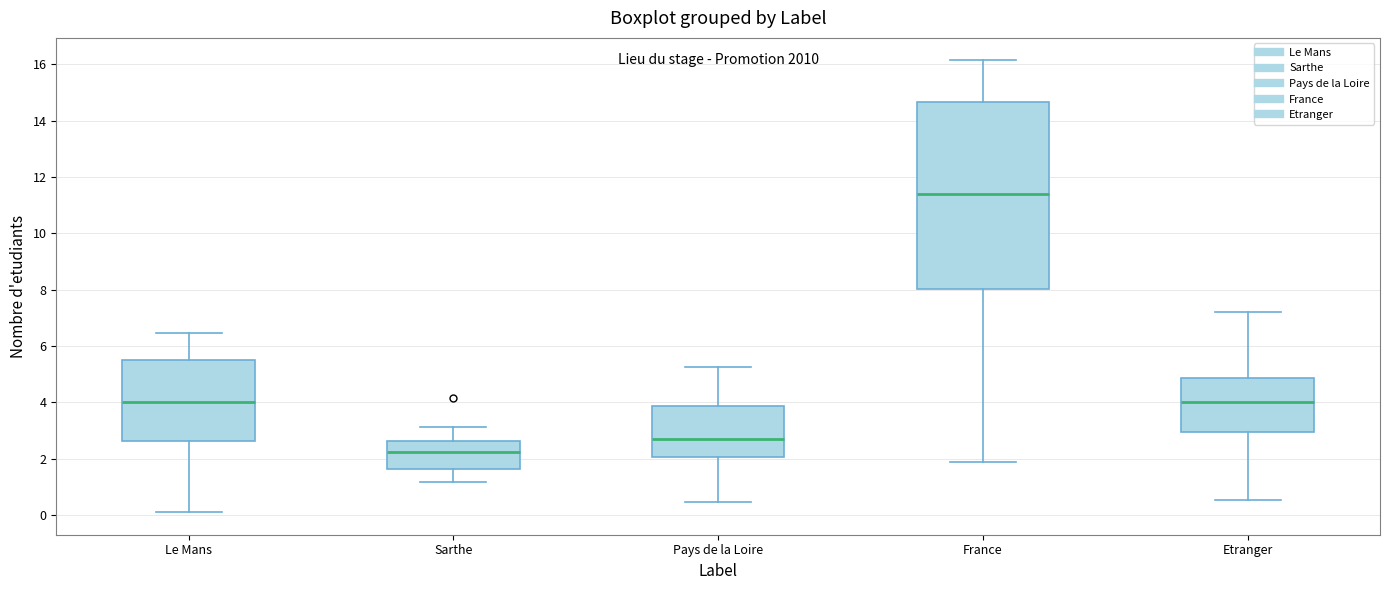

Where does the lower whisker of the box for France end on the y-axis? The values are not printed on the chart, so give them approximately, as read against the axis.

1.8